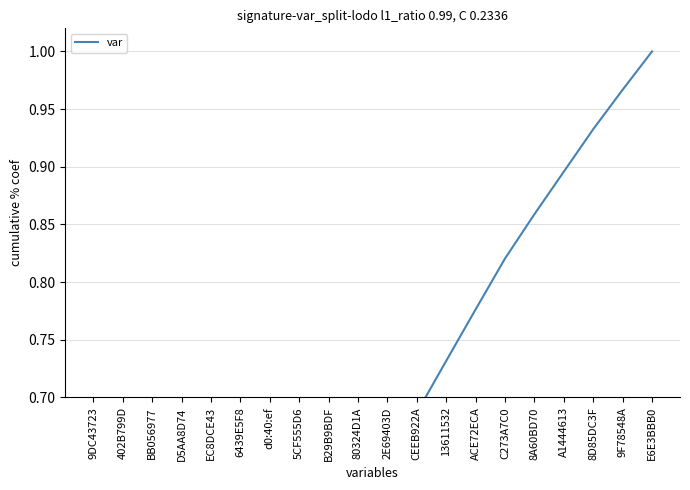

True or false: the data has more than 2 interior local peaks.

False